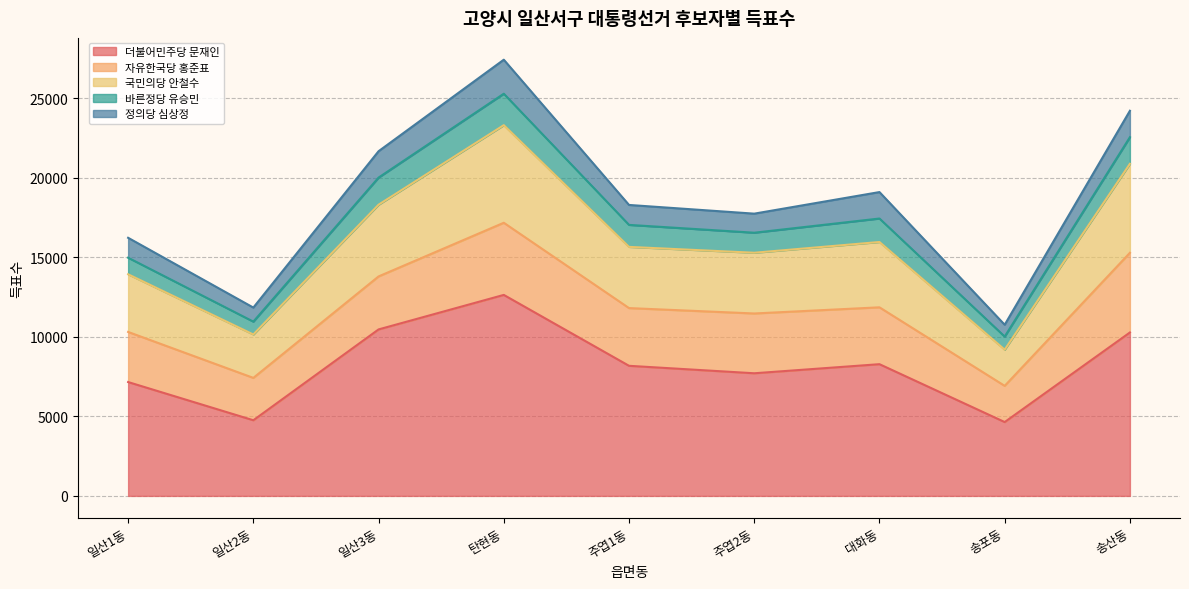

How many data points in 정의당 심상정 are above 1253?

4